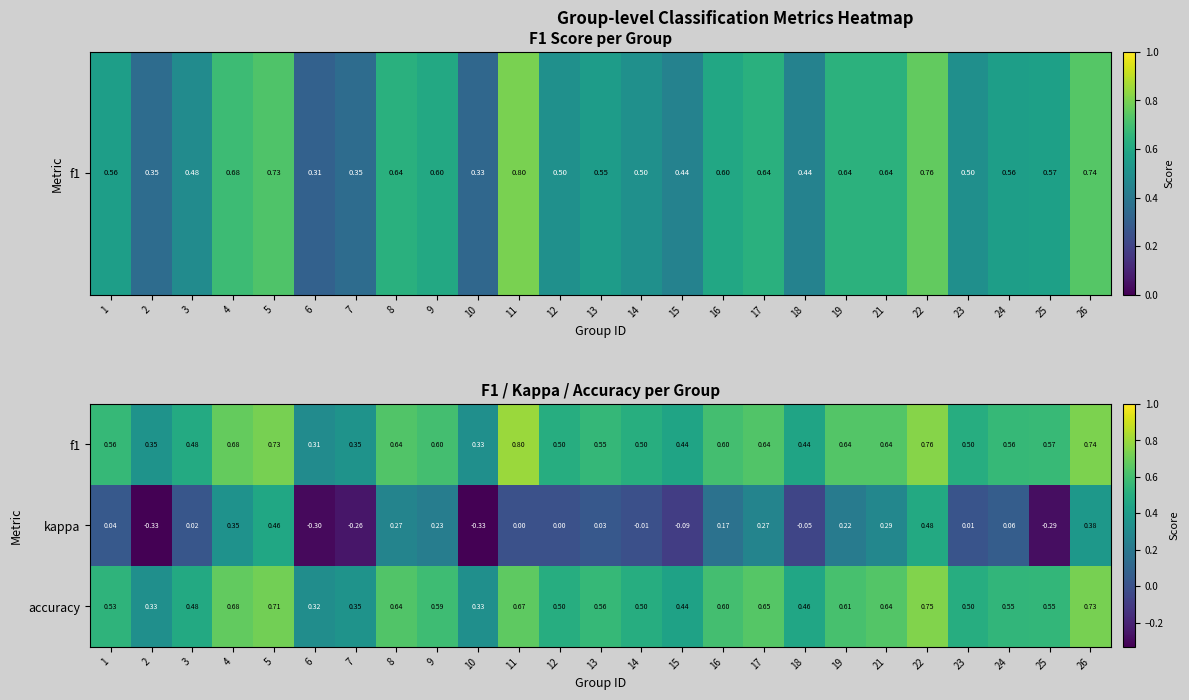

Which series has the widest spread of values?

kappa